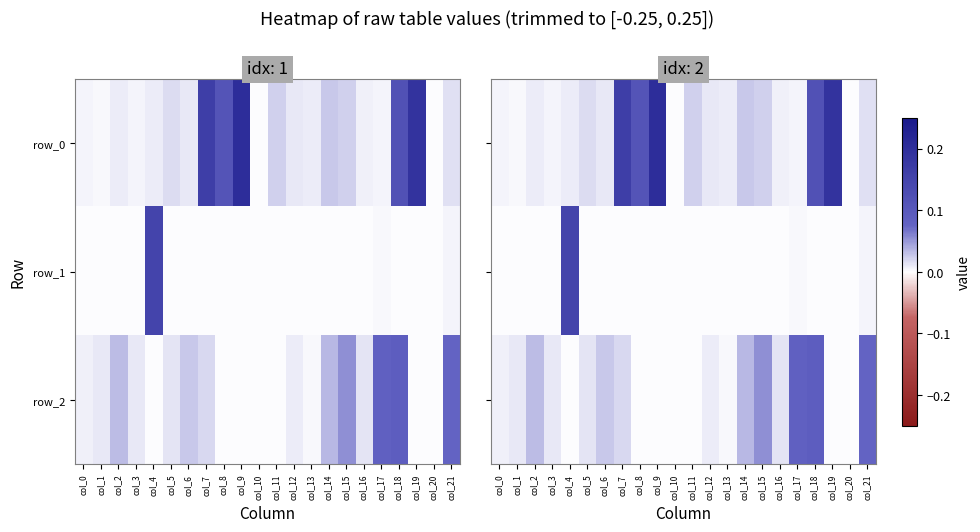

What value does the row_0 series have at col_8?

0.1